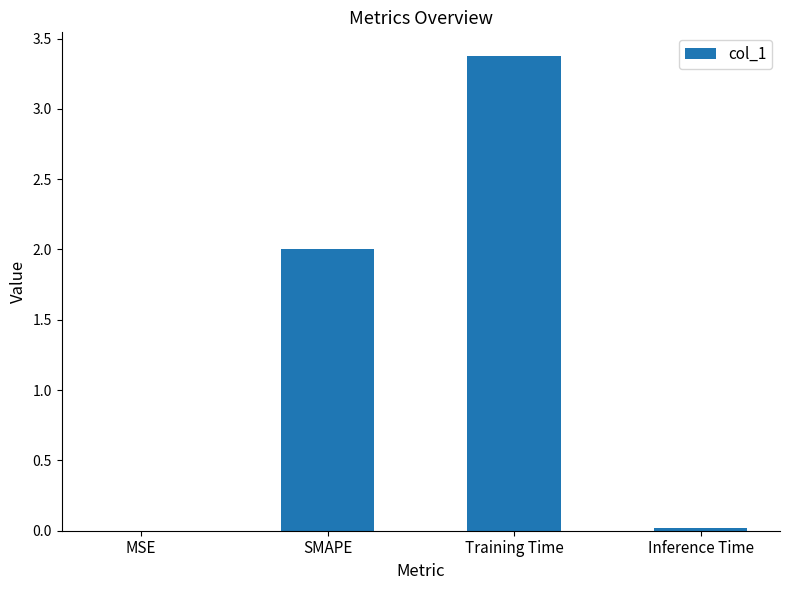

Are the bars grouped side by side (vs. stacked)?

No